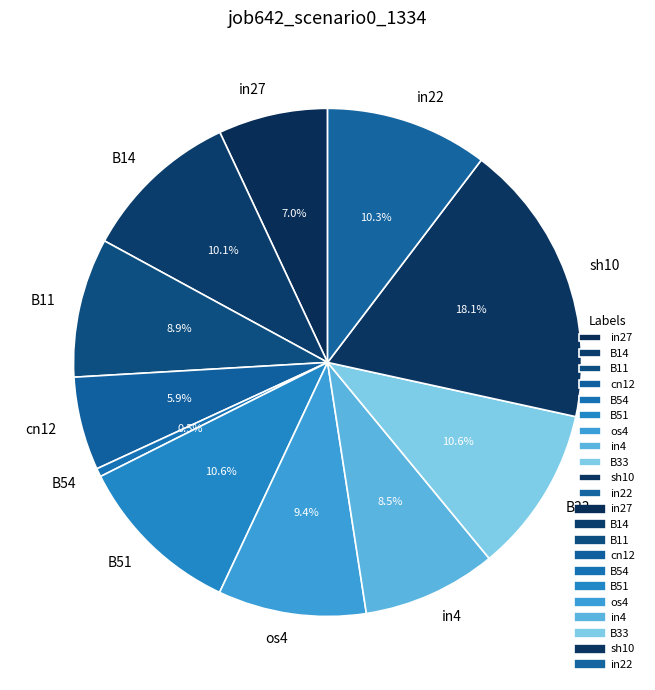

To the nearest percent, what percentage of the pie is B33?

11%